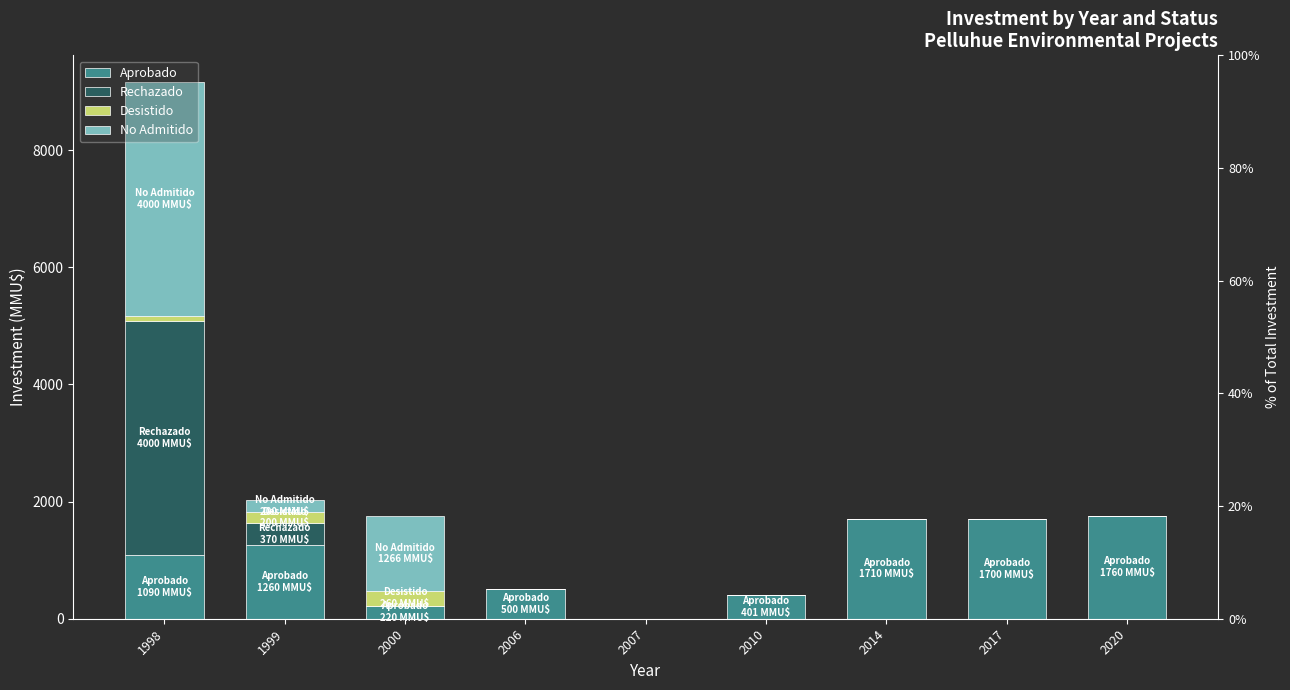

Reading right to left, transcribe all the data shown in this chart.

Aprobado: 1760	1700	1710	401	0	500	220	1260	1090
Rechazado: 0	0	0	0	0	0	0	370	4000
Desistido: 0	0	0	0	0	0	260	200	72
No Admitido: 0	0	0	0	0	0	1266	200	4000